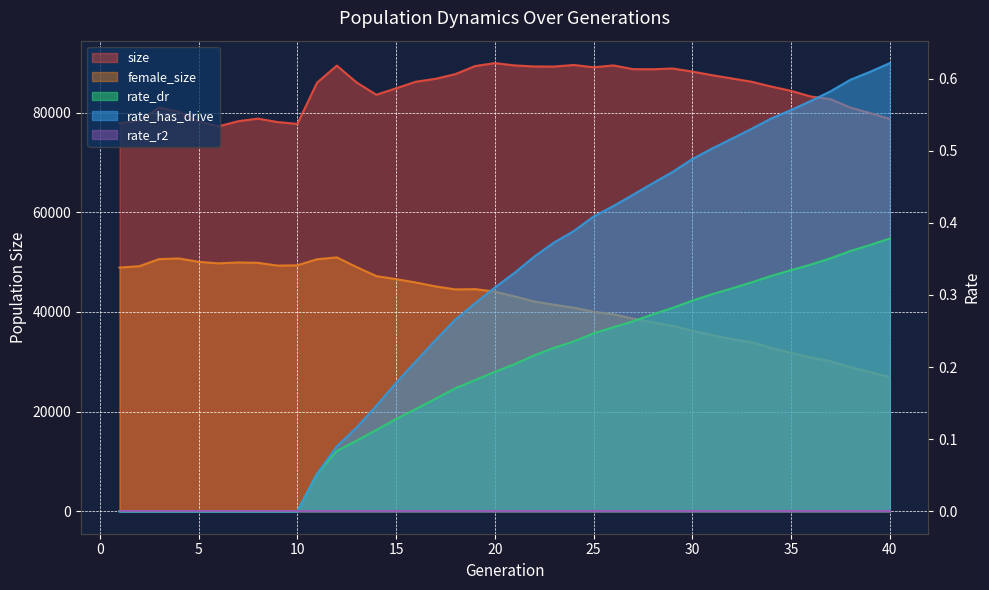

What is the average value of the rate_dr series?

0.2